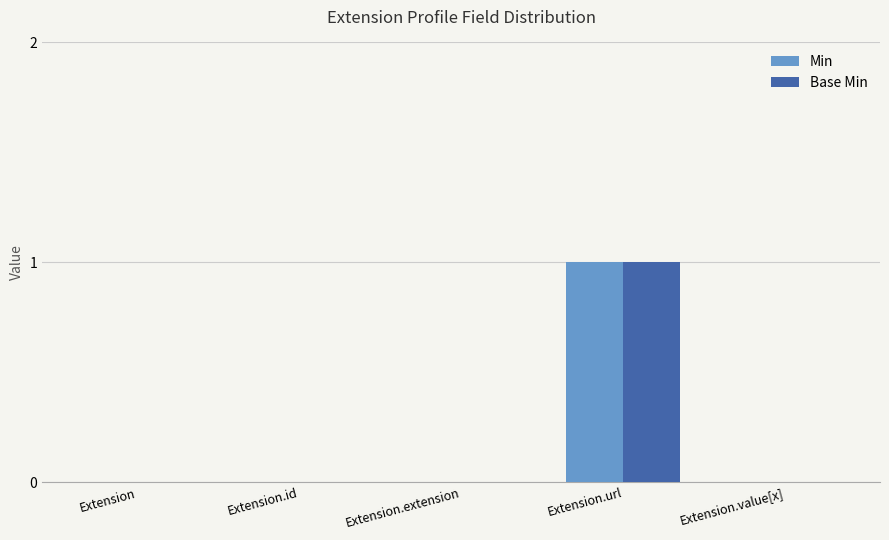

Which category has the highest value across all series?

Extension.url